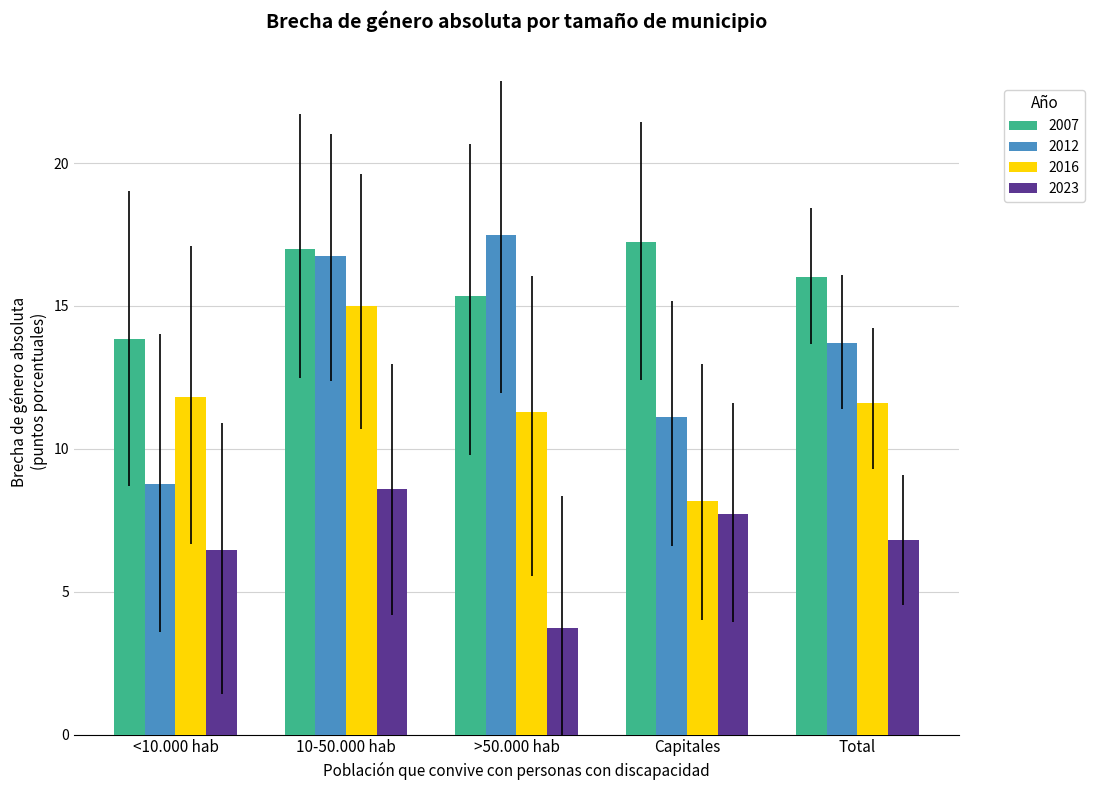

Is it true that 2007 equals 17.2 at Capitales?

True